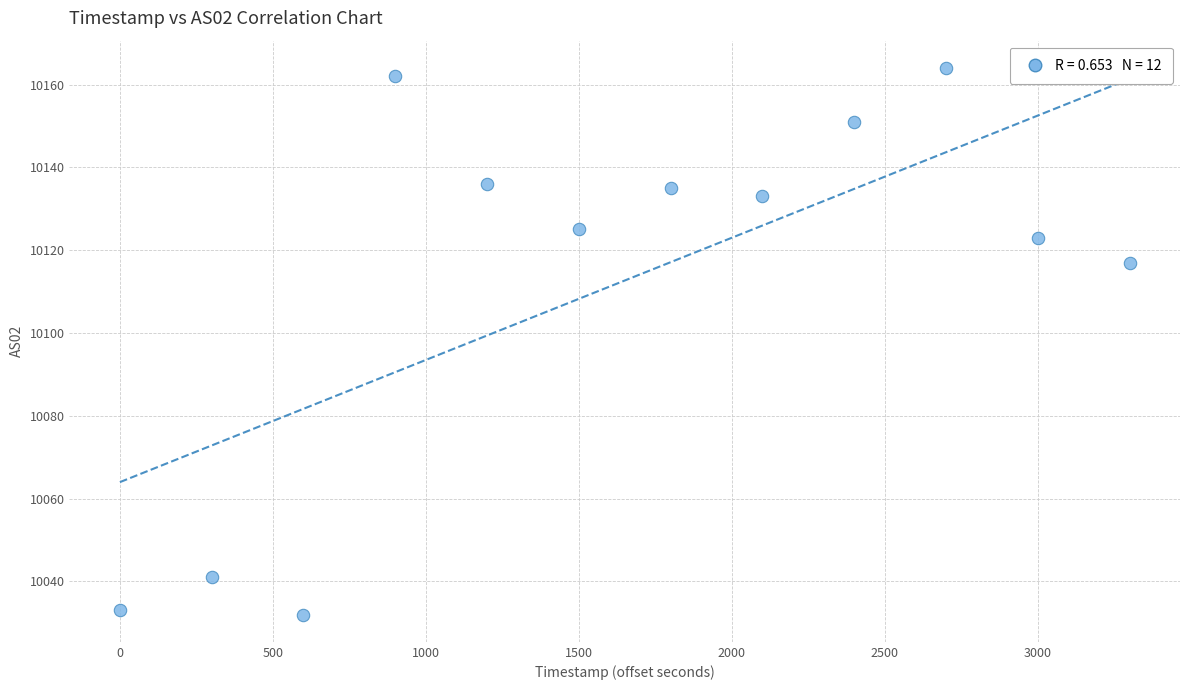

What Y value in the scatter plot is closest to 10098?

10117